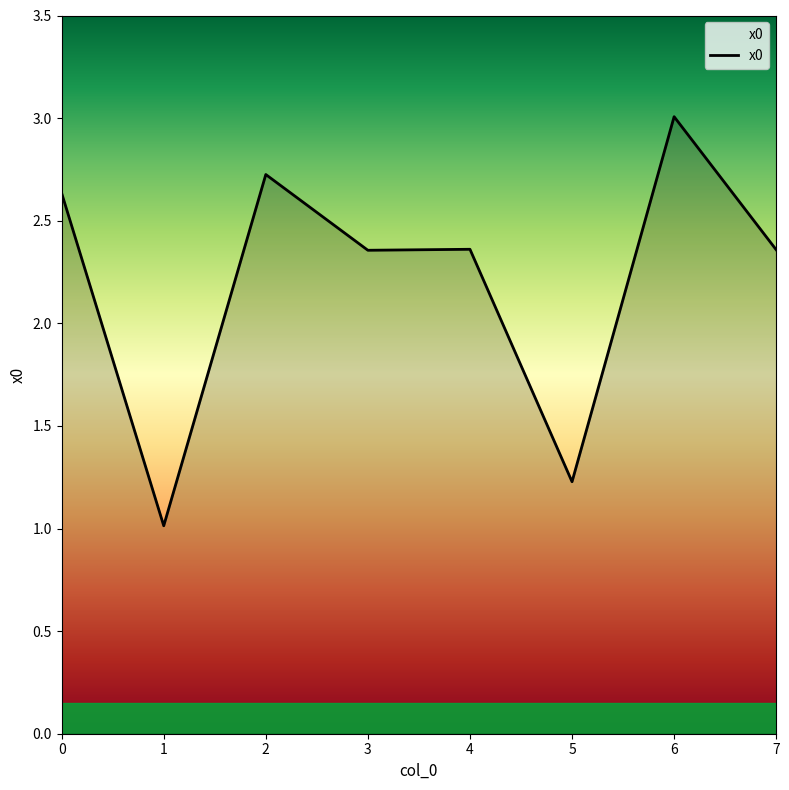

What is the minimum value shown in the chart?

1.0